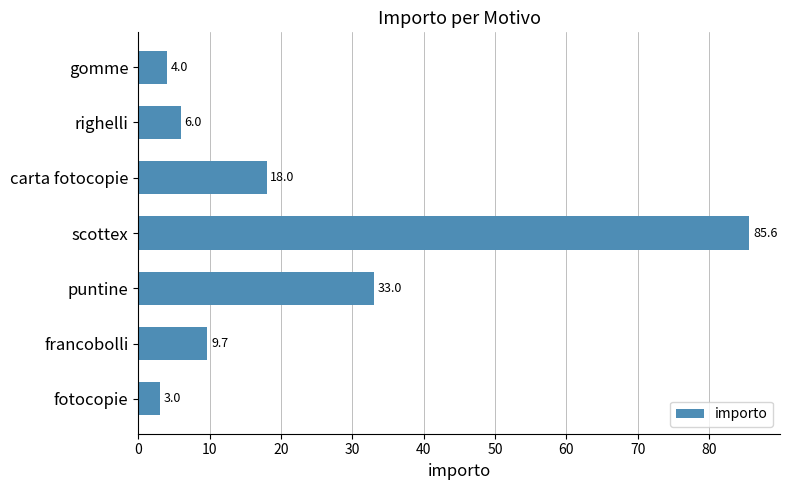

Which has a higher value, puntine or carta fotocopie?

puntine